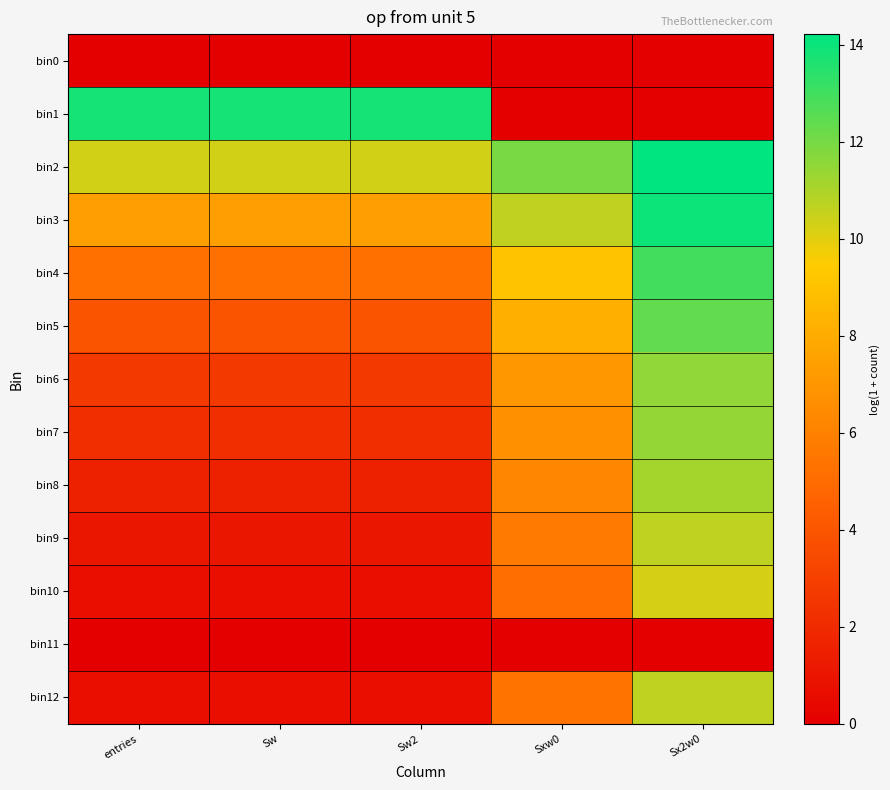

At which category is the sum across all series the highest?

Sx2w0